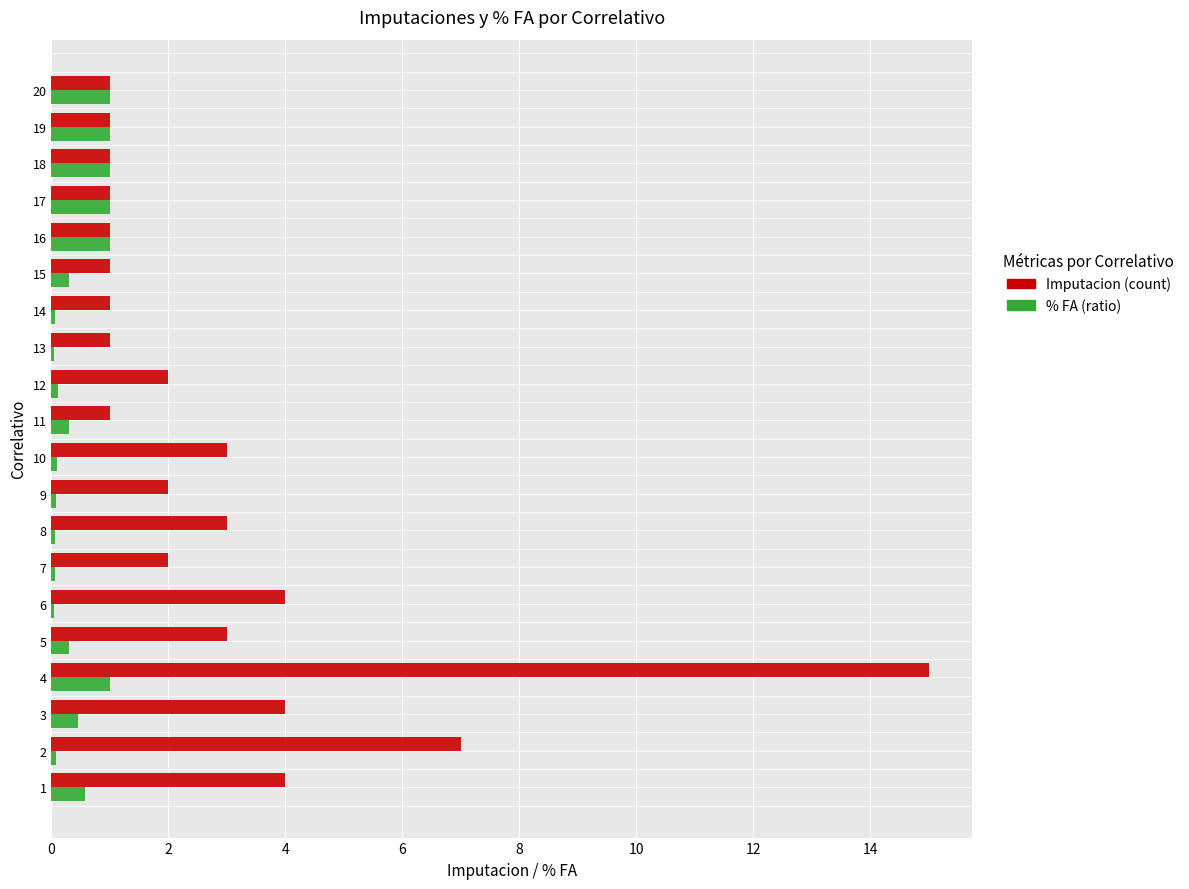

At which category is the sum across all series the highest?

4